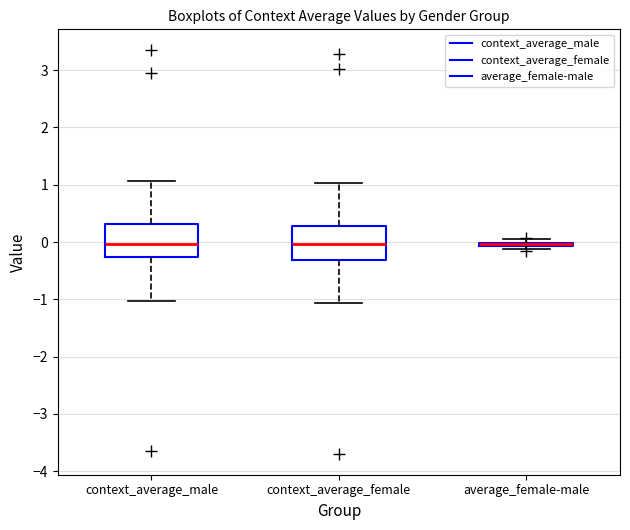

Where does the median line of the box for context_average_male sit on the y-axis? The values are not printed on the chart, so give them approximately, as read against the axis.

0.0